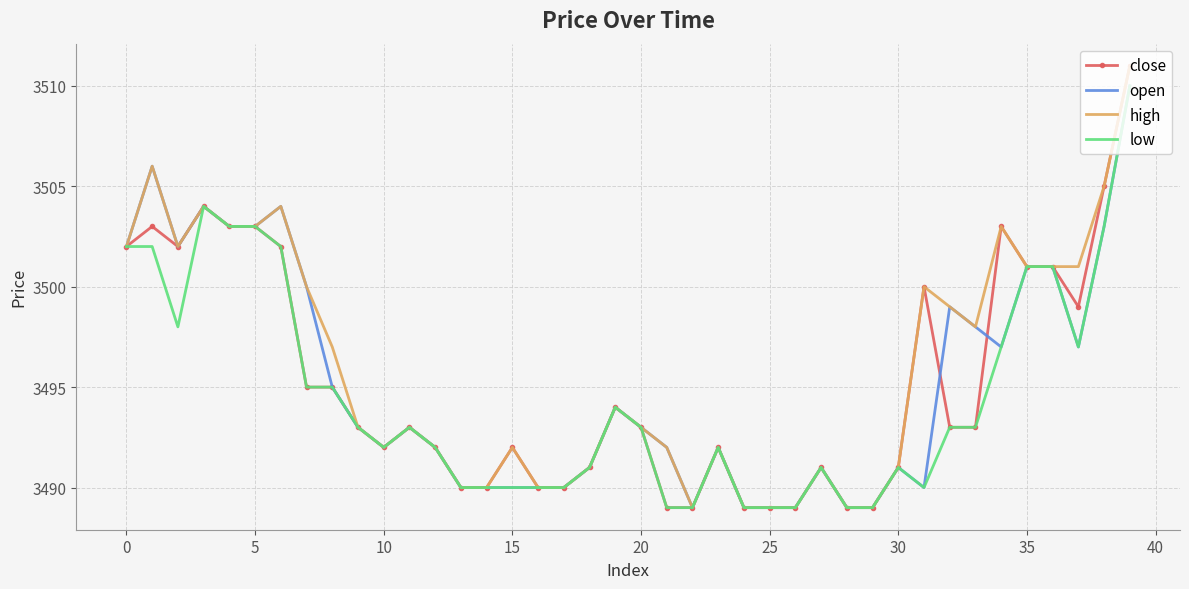

What is the maximum value shown in the chart?

3511